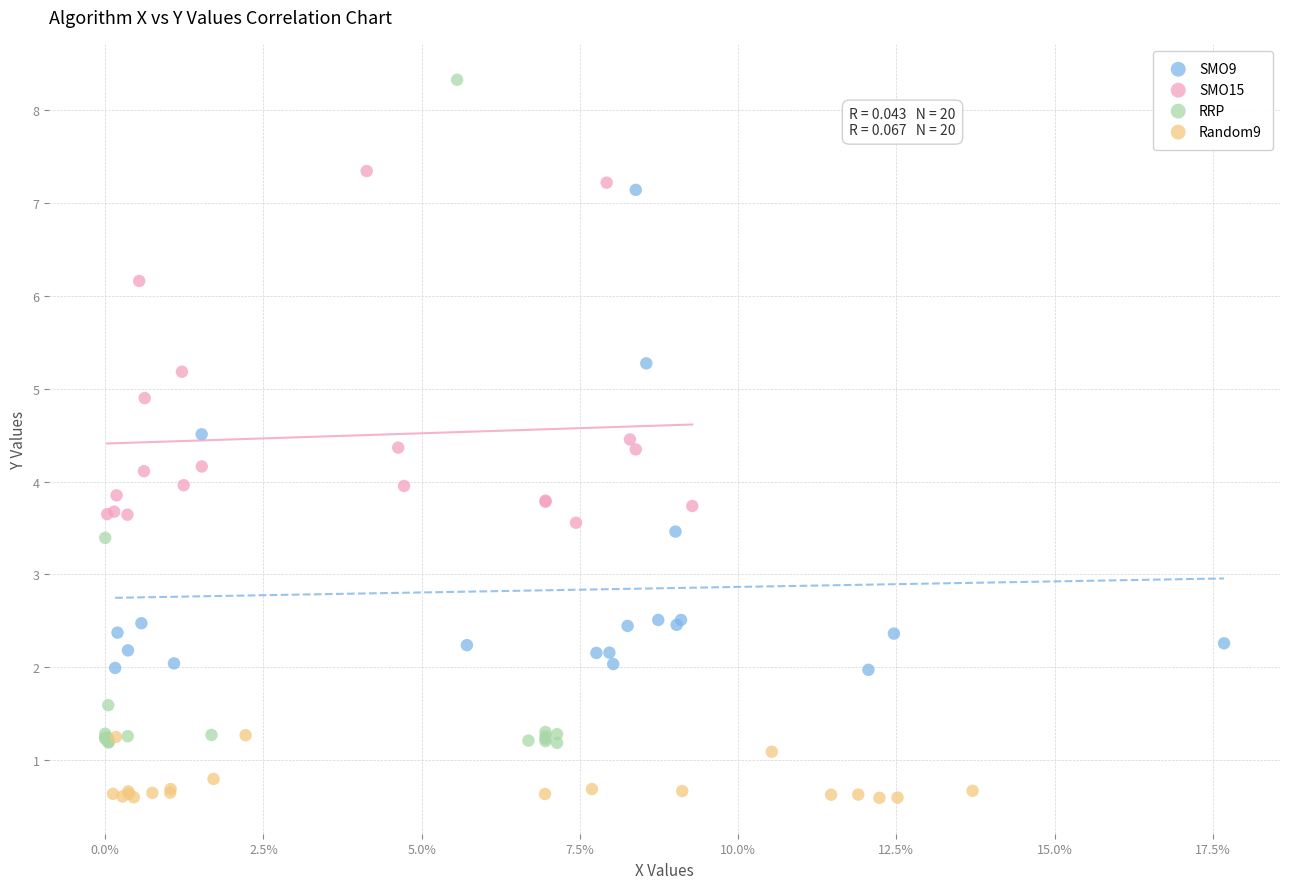

Which series contains the highest Y value?

RRP